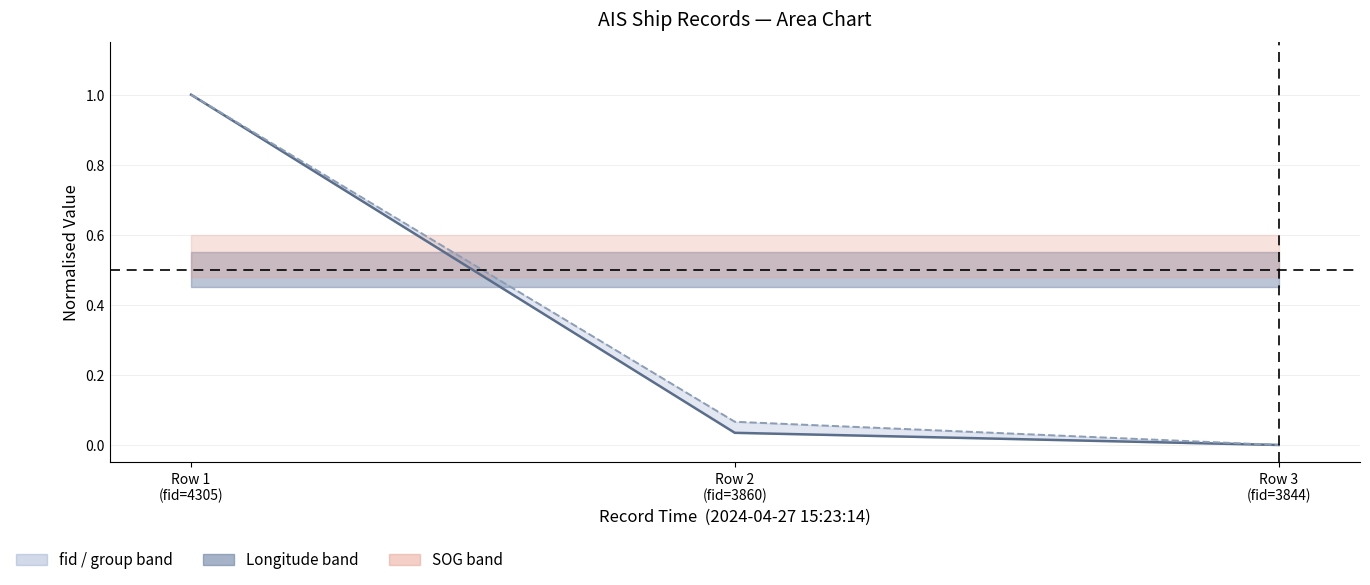

What is the difference between the group (norm) values at Row 3
(fid=3844) and Row 1
(fid=4305)?

1.0